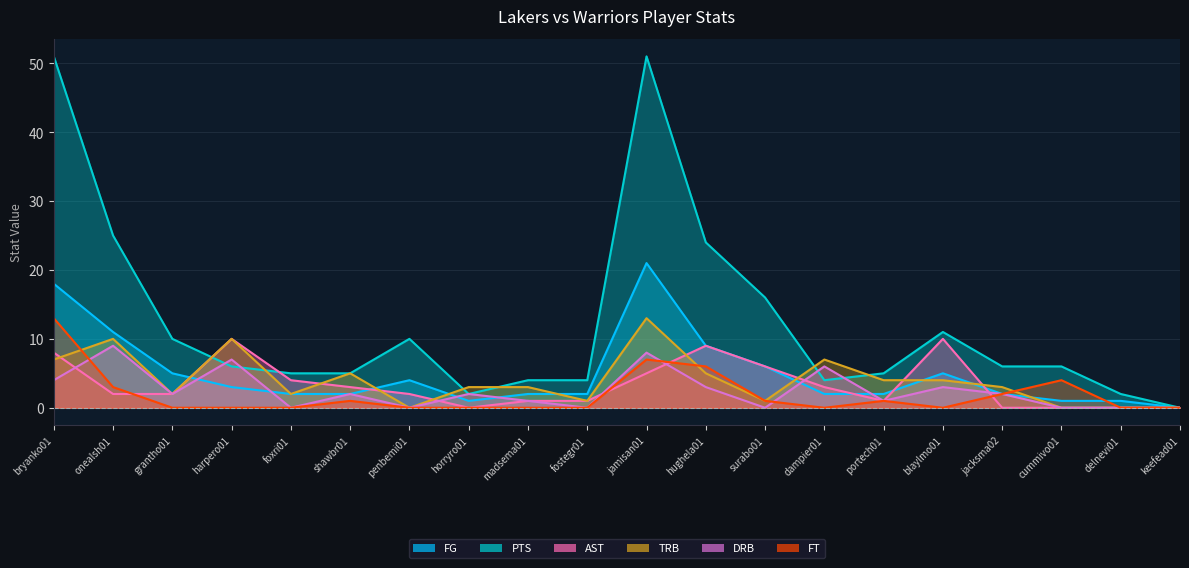

What is the label of the 6th point from the left?

shawbr01